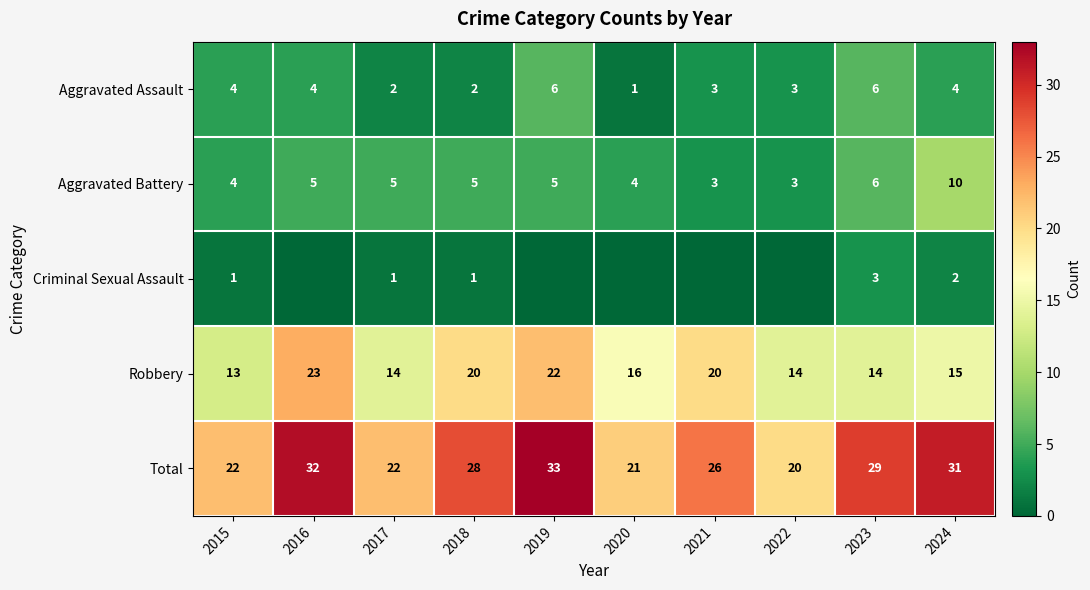

What is the sum of all Aggravated Battery values?

50